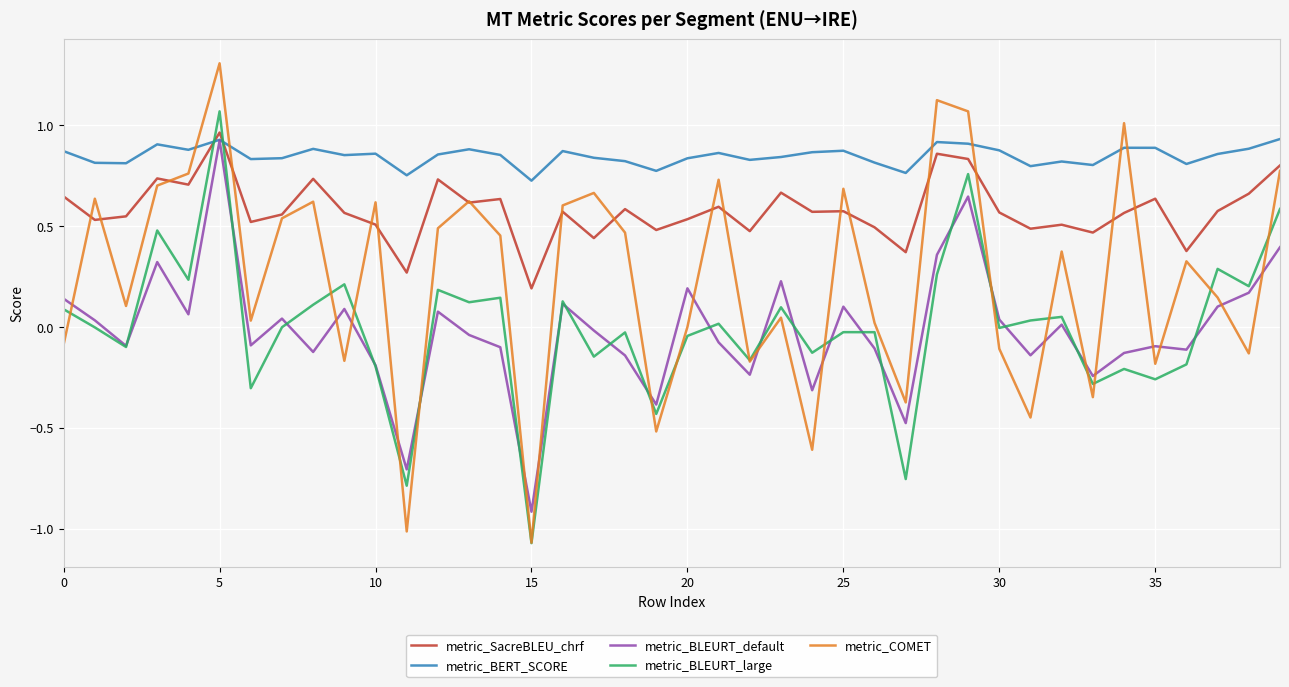

Which series has the largest total across all categories?

metric_BERT_SCORE